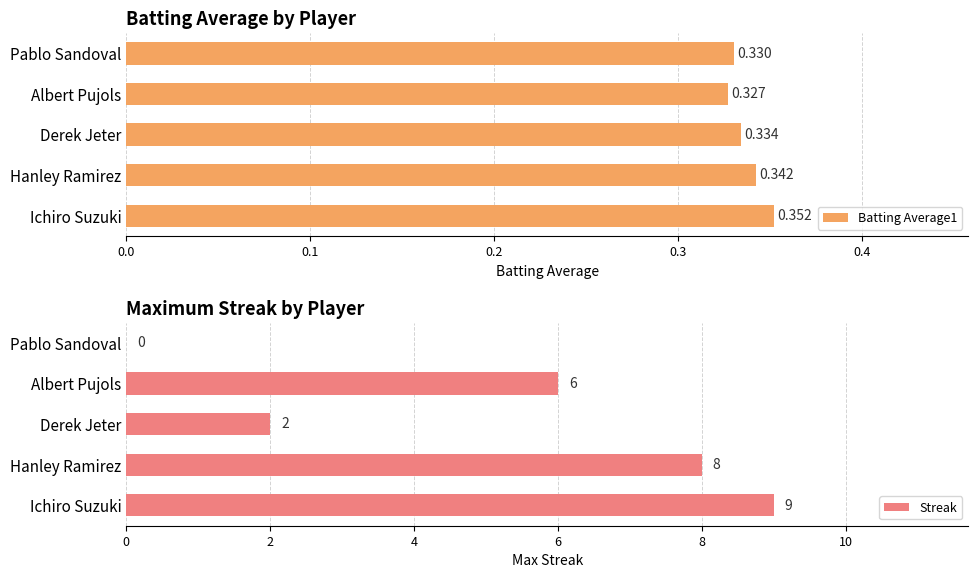

Which series has the largest total across all categories?

Streak